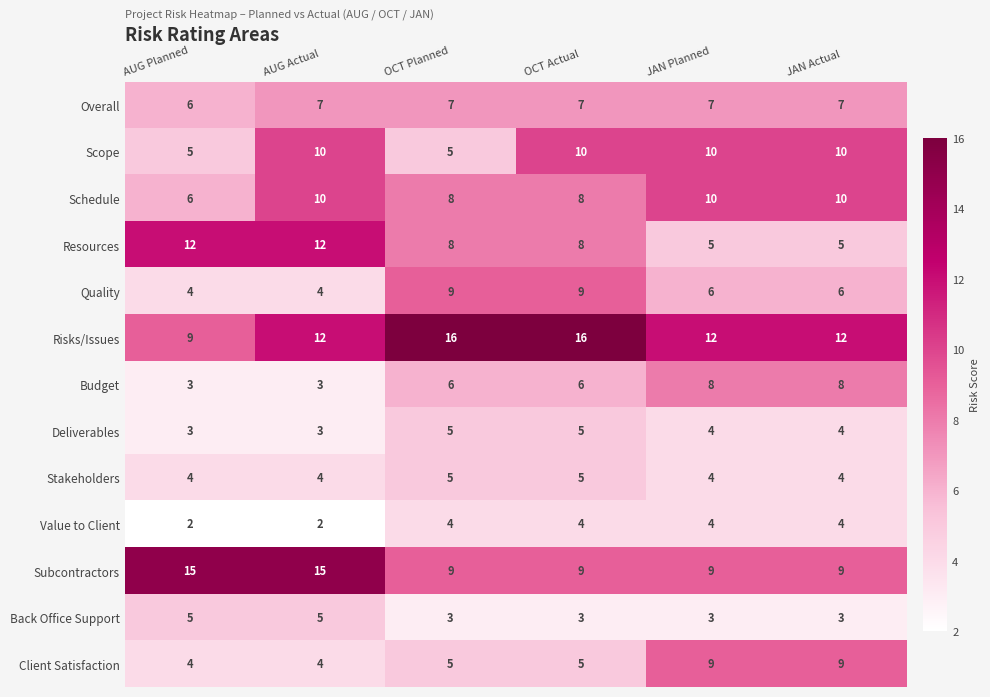

How many distinct data groups are displayed?

13